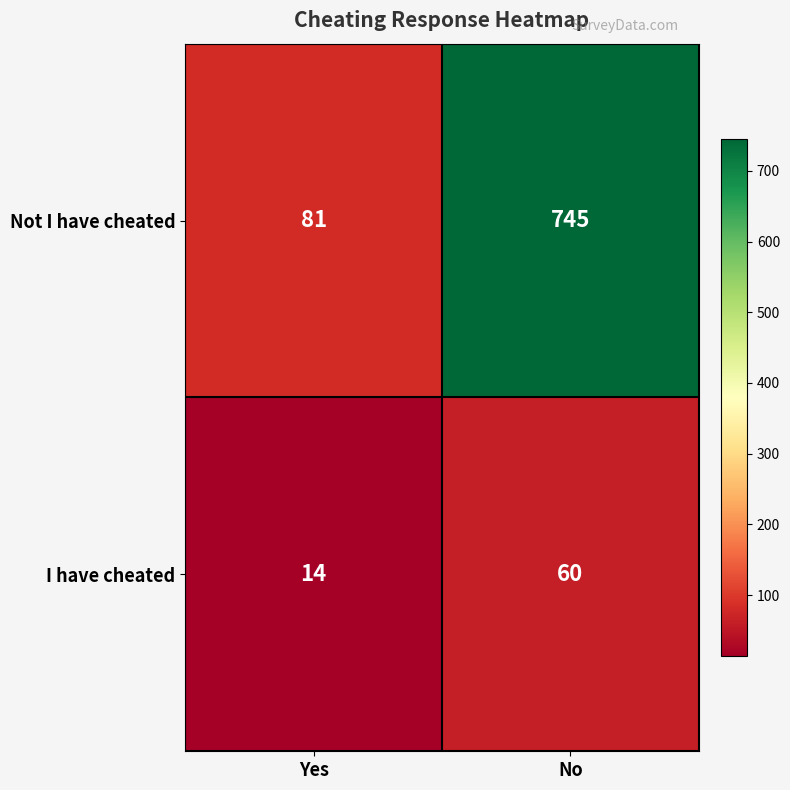

Rank the categories by I have cheated value from highest to lowest.

No, Yes